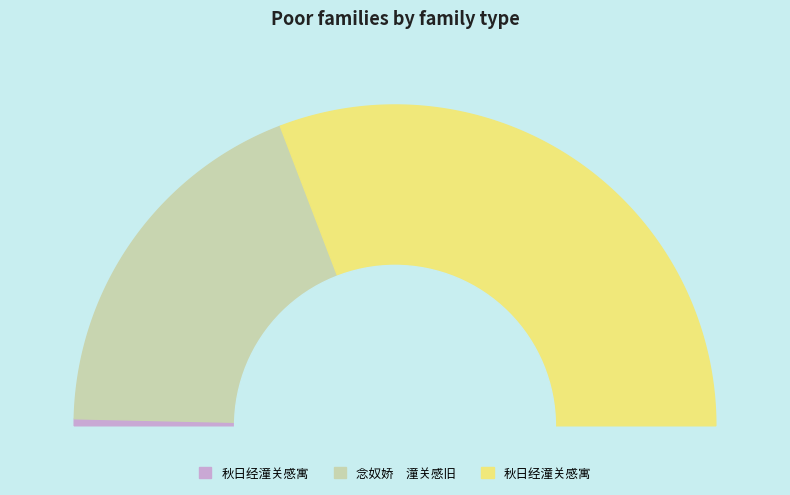

Is it true that 秋日经潼关感寓 is 62% of the pie?

True